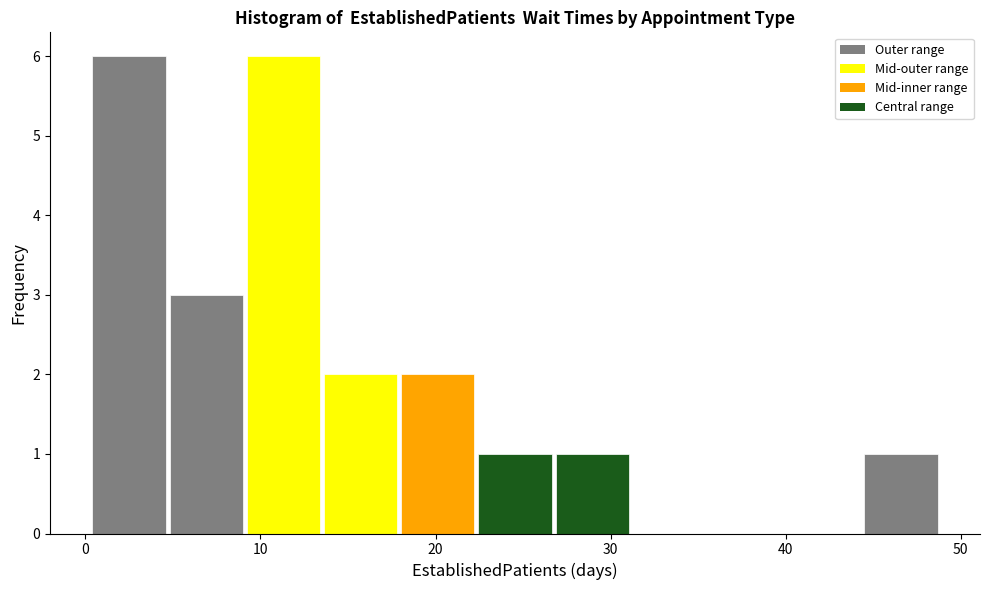

Reading left to right, transcribe this chart: for each bar, give the range it covers on the x-axis and its height. Neither the bar edges nor the heights are printed on the chart, so give them approximately, as read against the axes.

0 to 5: 6
5 to 9: 3
9 to 14: 6
14 to 18: 2
18 to 22: 2
22 to 27: 1
27 to 31: 1
31 to 36: 0
36 to 40: 0
40 to 44: 0
44 to 49: 1